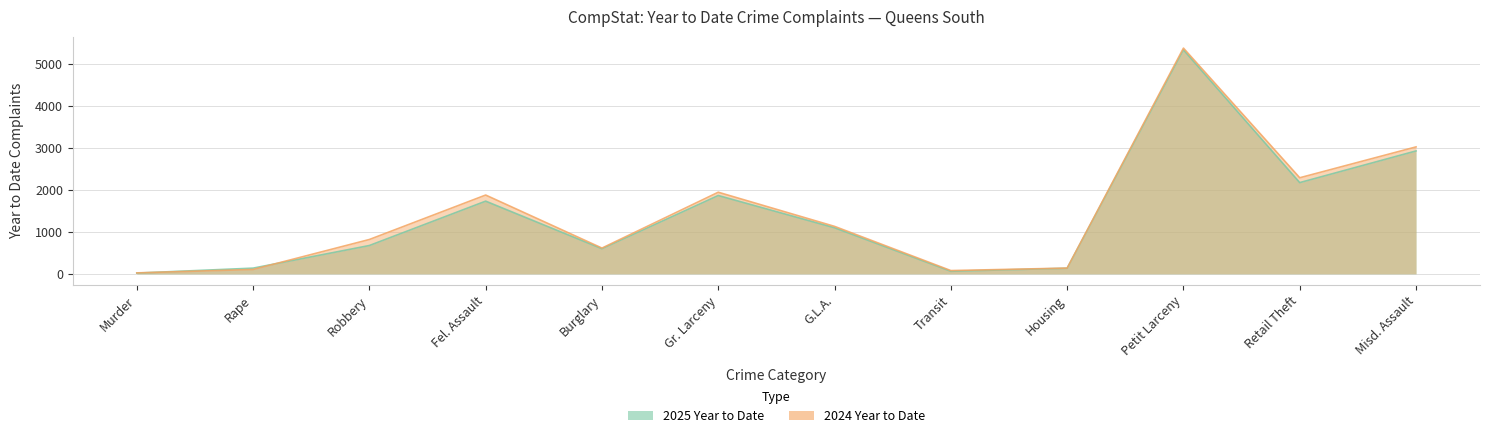

Reading left to right, list all the values displayed in this chart.

2025 Year to Date: Murder=18	Rape=136	Robbery=674	Fel. Assault=1729	Burglary=598	Gr. Larceny=1863	G.L.A.=1096	Transit=61	Housing=134	Petit Larceny=5327	Retail Theft=2170	Misd. Assault=2923
2024 Year to Date: Murder=23	Rape=104	Robbery=817	Fel. Assault=1874	Burglary=613	Gr. Larceny=1941	G.L.A.=1129	Transit=78	Housing=137	Petit Larceny=5368	Retail Theft=2285	Misd. Assault=3019